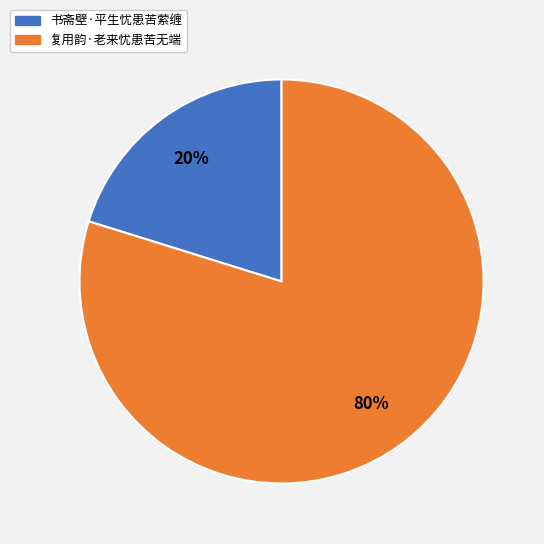

To the nearest percent, what is the average slice percentage?

50%